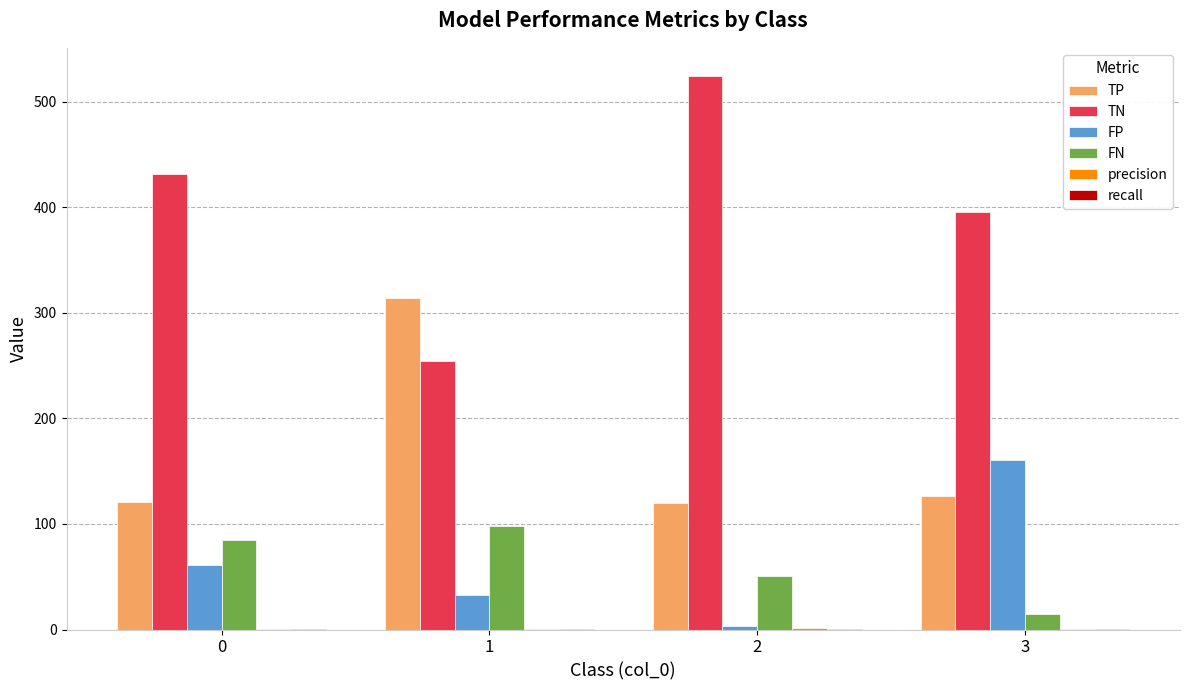

Between 0 and 2, which series saw the biggest shift?

TN